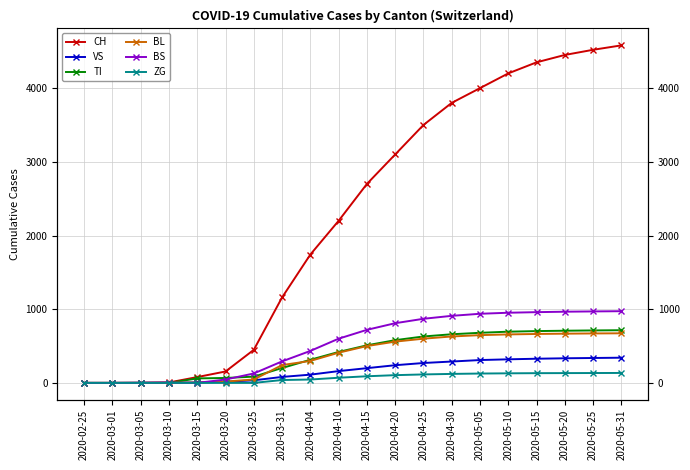

How many data points in TI are above 510?

9